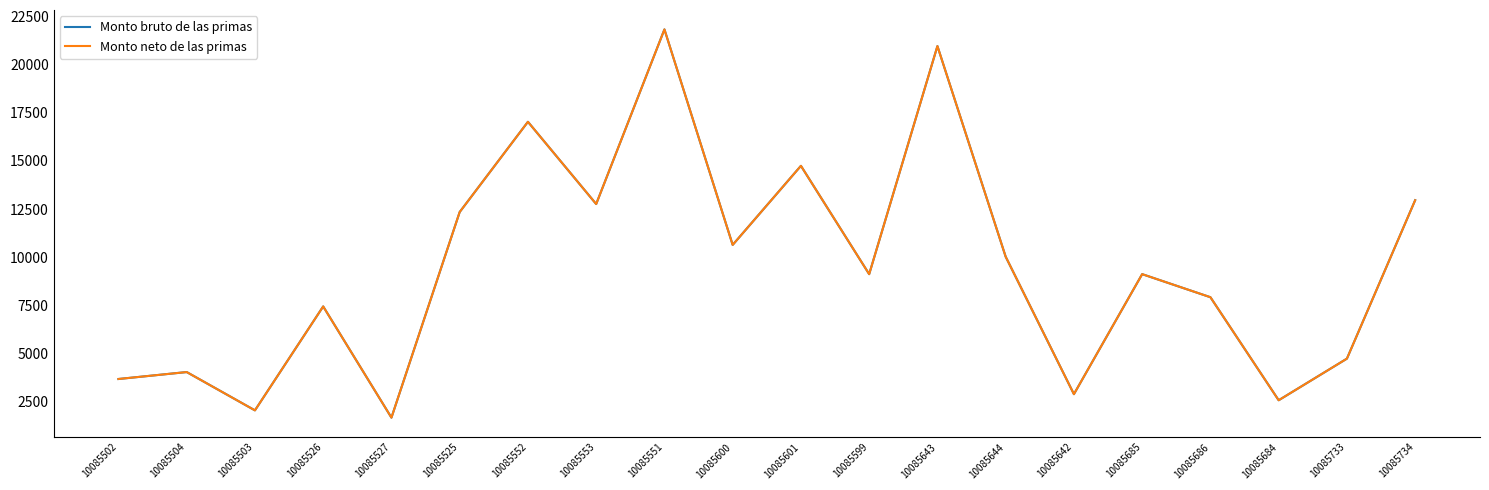

At which label does Monto bruto de las primas reach its peak?

10085551